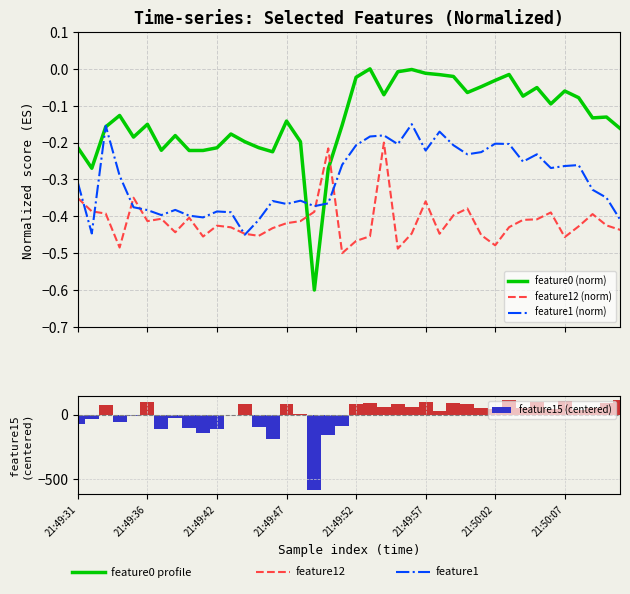

List the series in order of their overall mean, highest first.

feature15 (centered), feature0 (norm), feature1 (norm), feature12 (norm)